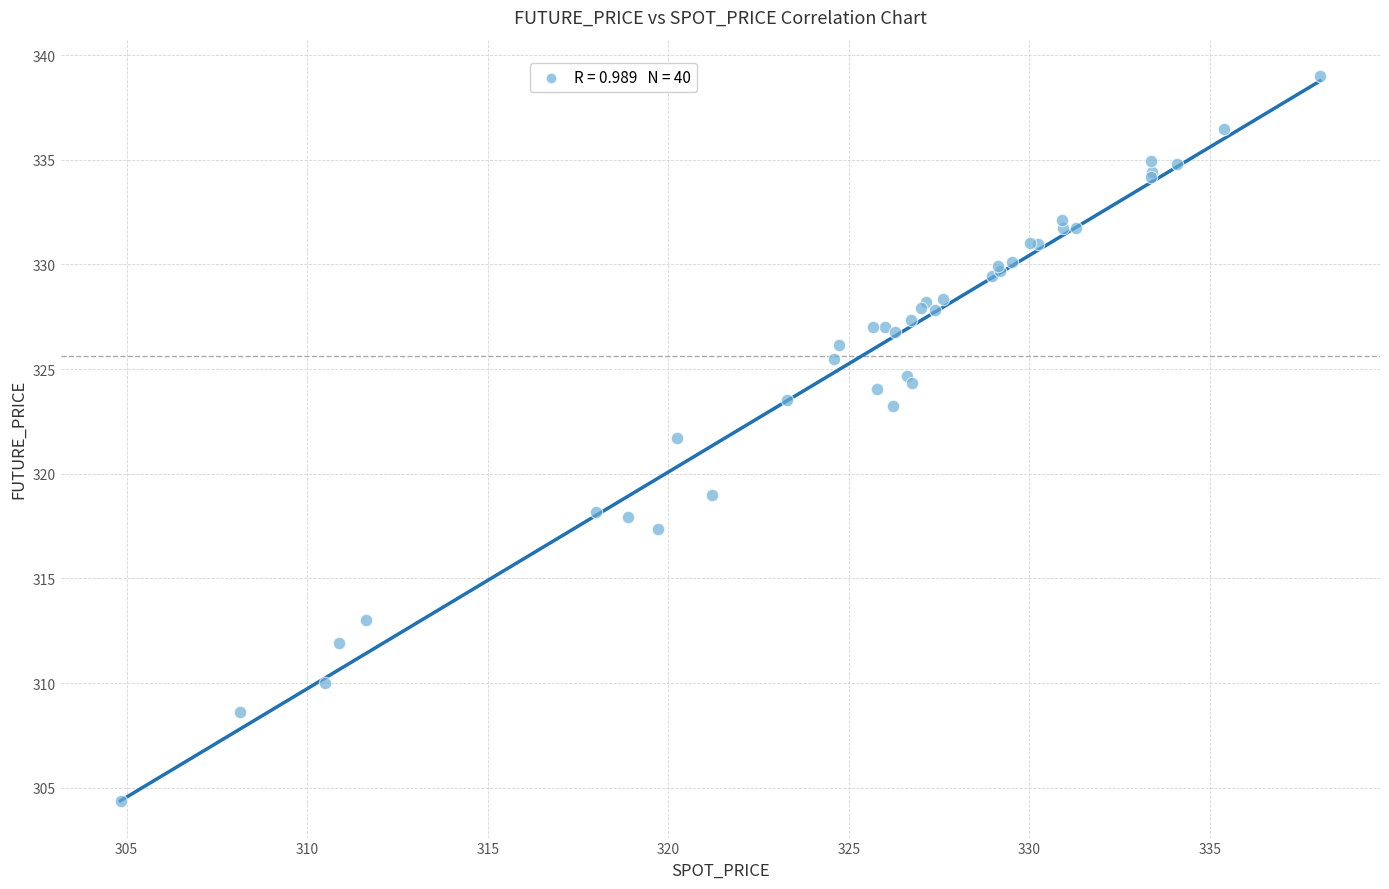

What Y value in the scatter plot is closest to 321?

321.7